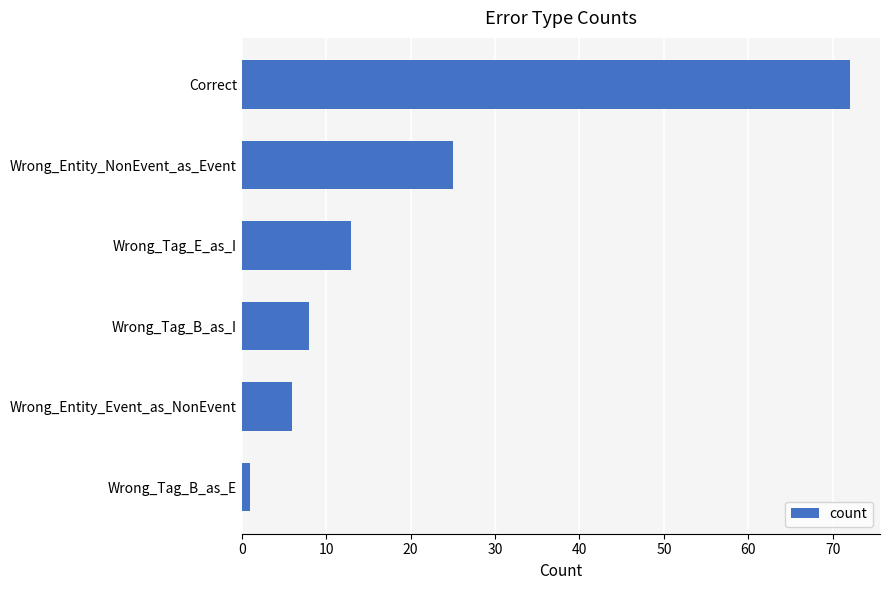

What is the approximate value at Correct?

72